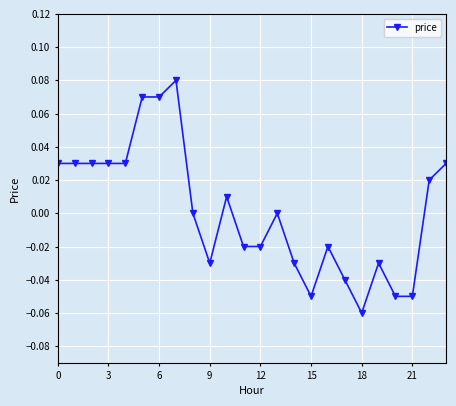

How many data points does each series have?

24